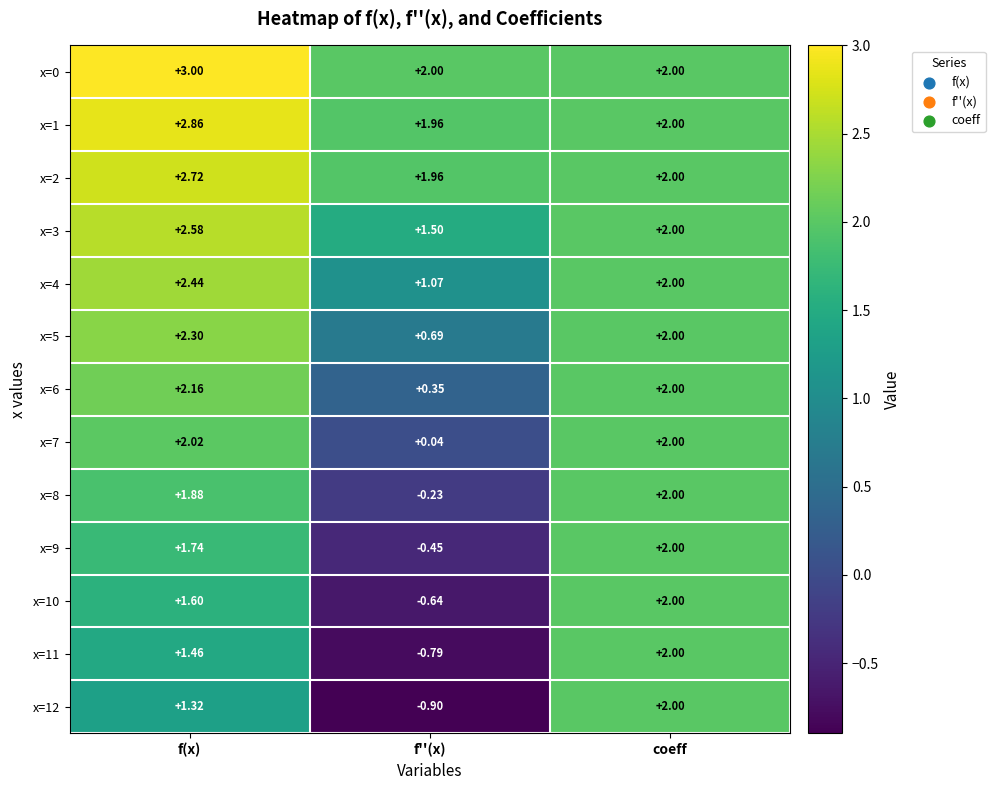

Is the value of x=9 at f(x) greater than the value of x=8 at f''(x)?

Yes